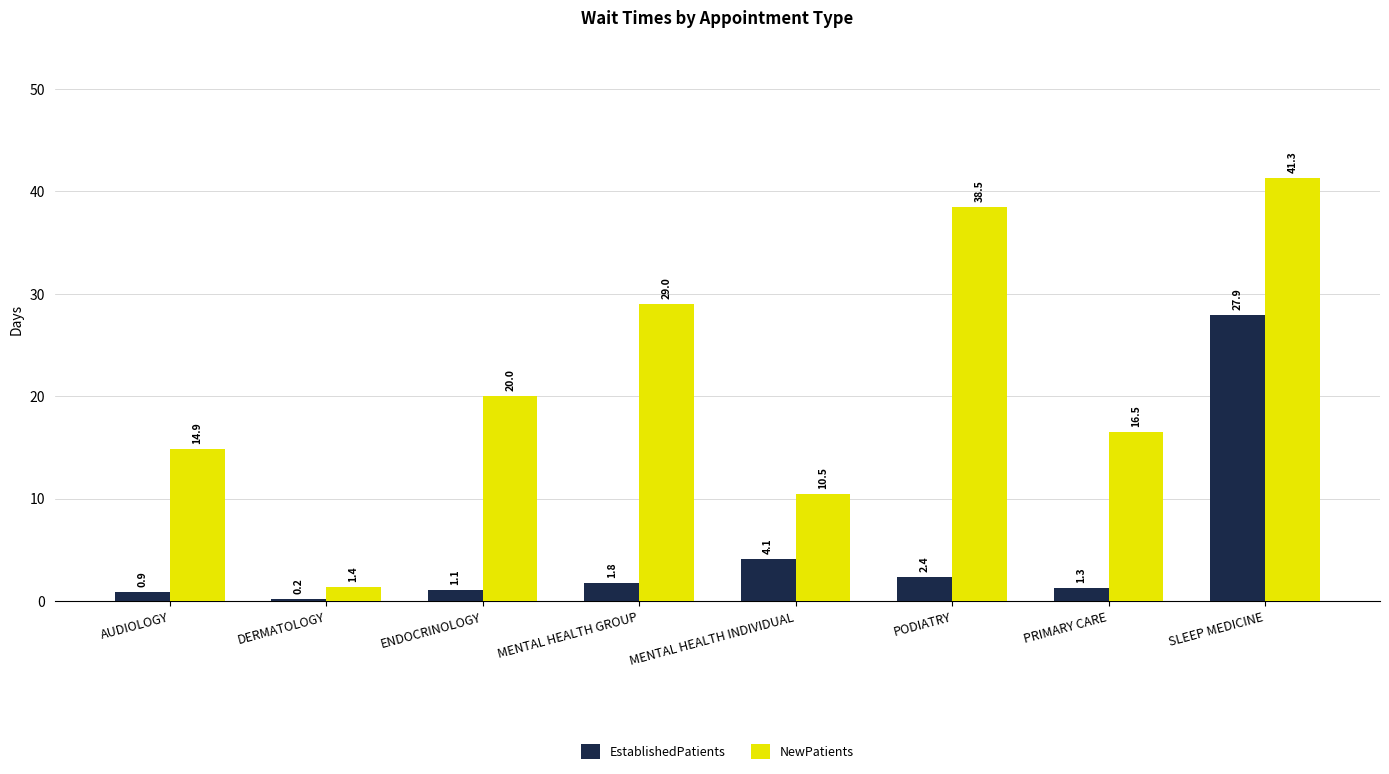

What is the sum of the NewPatients values at PODIATRY and SLEEP MEDICINE?

79.8